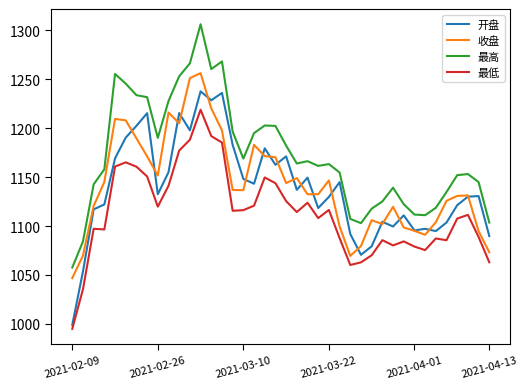

Which series has the largest total across all categories?

最高